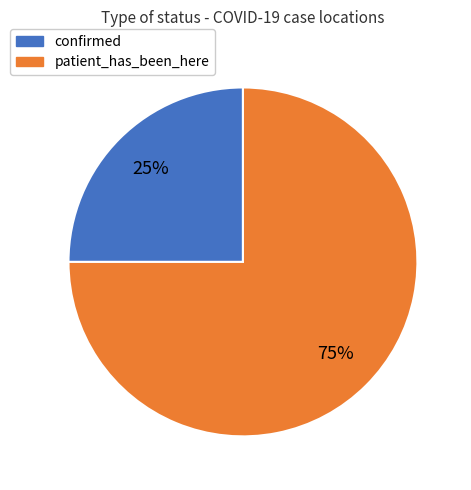

Approximately how many times larger is the value at patient_has_been_here compared to confirmed?

3.0